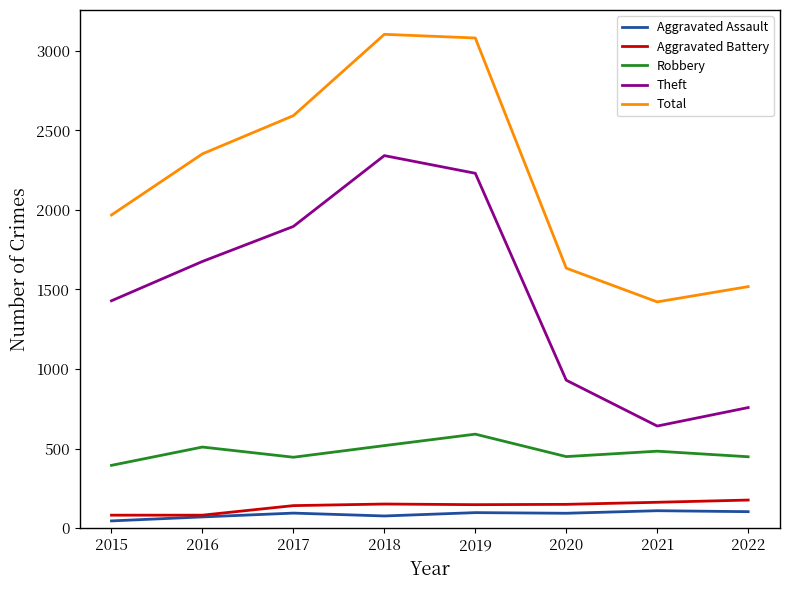

True or false: Aggravated Assault and Robbery cross at least once.

False